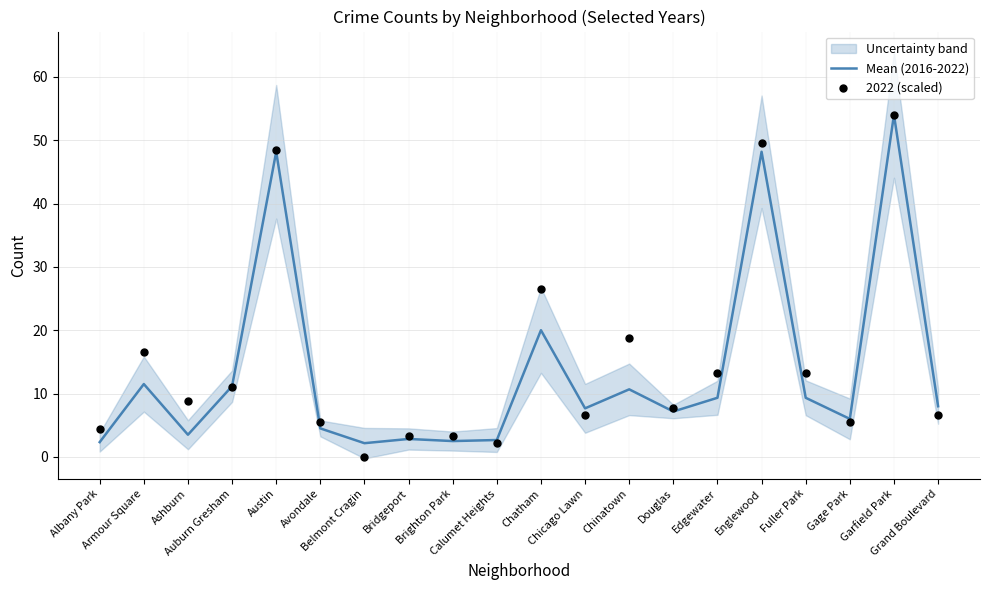

Which series has the largest Y range (max minus min)?

2022 (scaled)